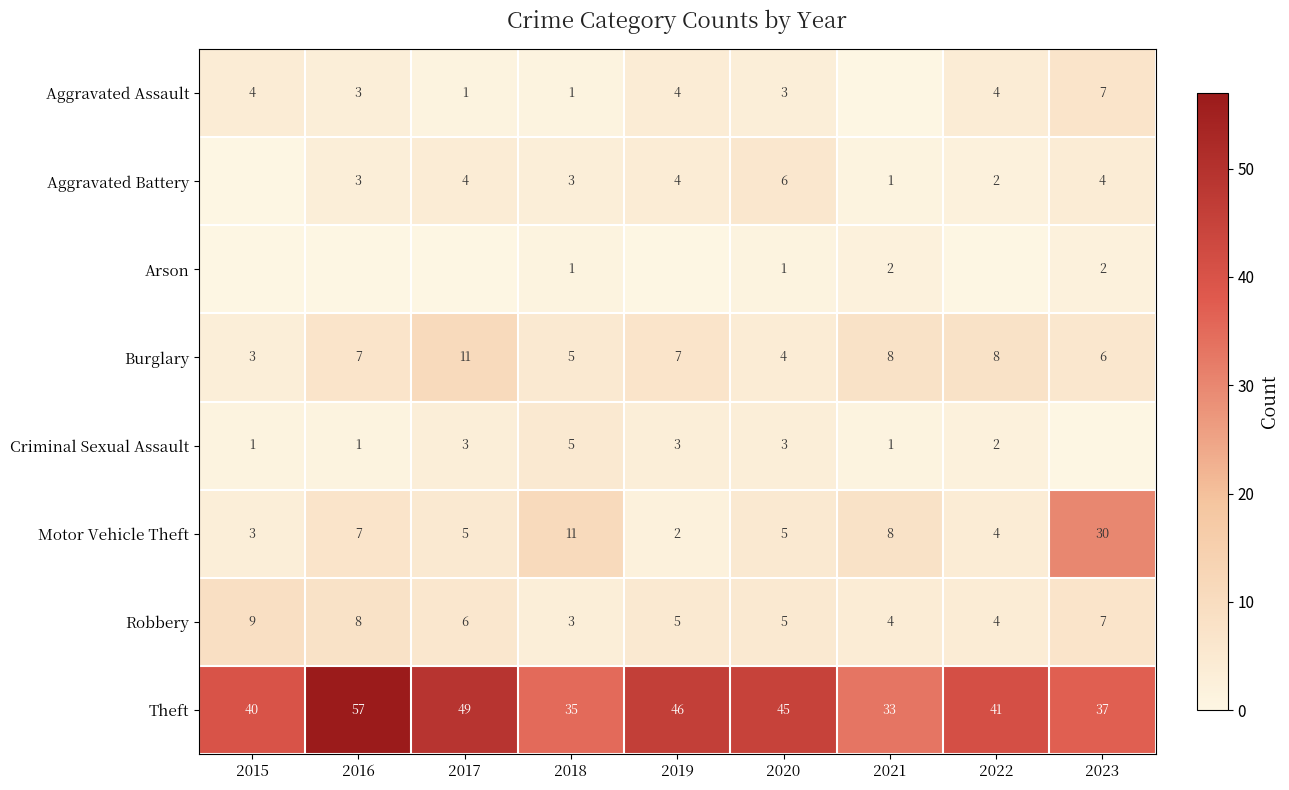

Is the value of Theft at 2016 greater than the value of Aggravated Assault at 2016?

Yes